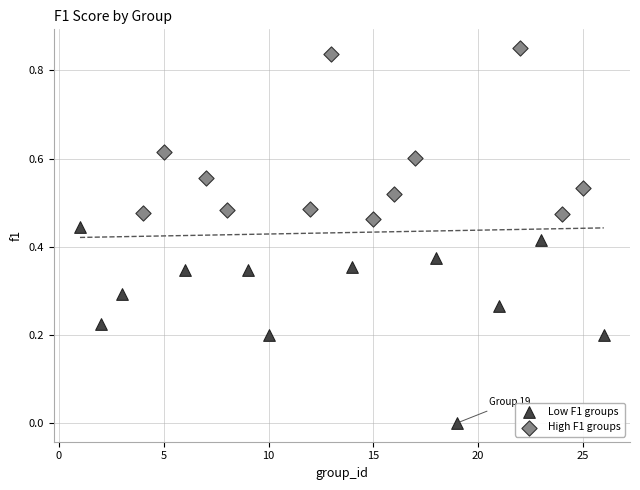

Which series contains the lowest Y value?

Low F1 groups